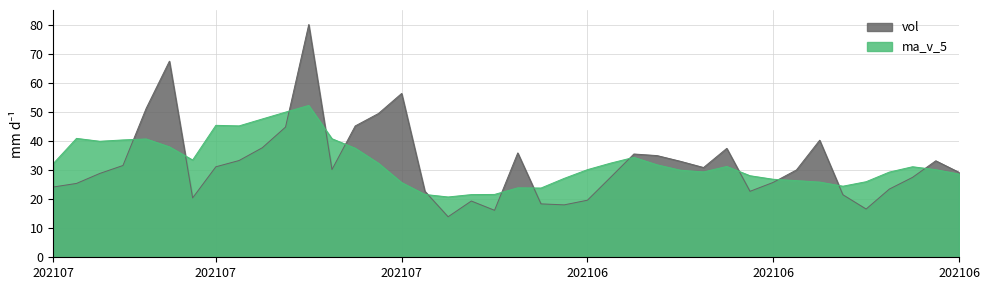

Between 20210702 and 20210604, which series saw the biggest shift?

vol